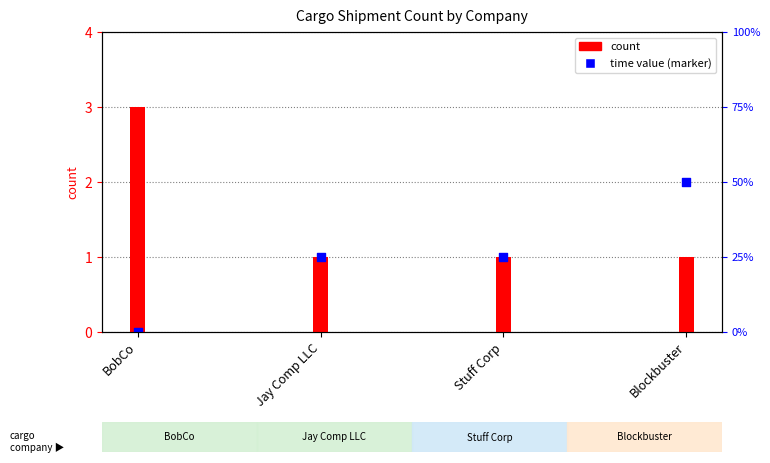

What is the change in value from BobCo to Jay Comp LLC?

+1